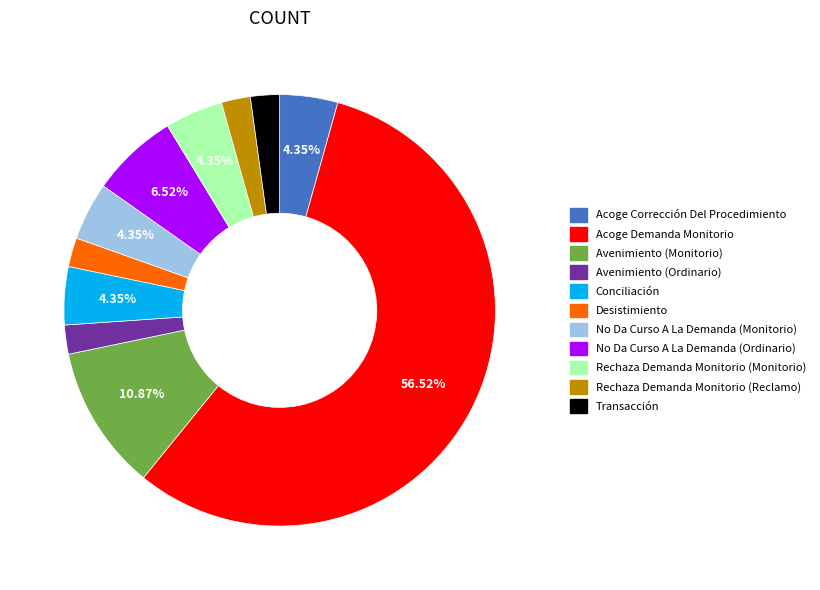

How many slices are in this pie chart?

11